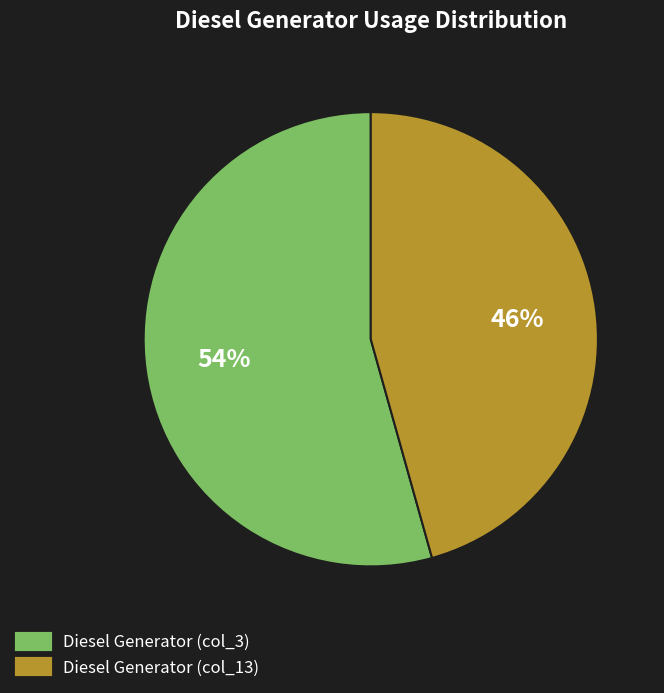

To the nearest percent, what is the average slice percentage?

50%